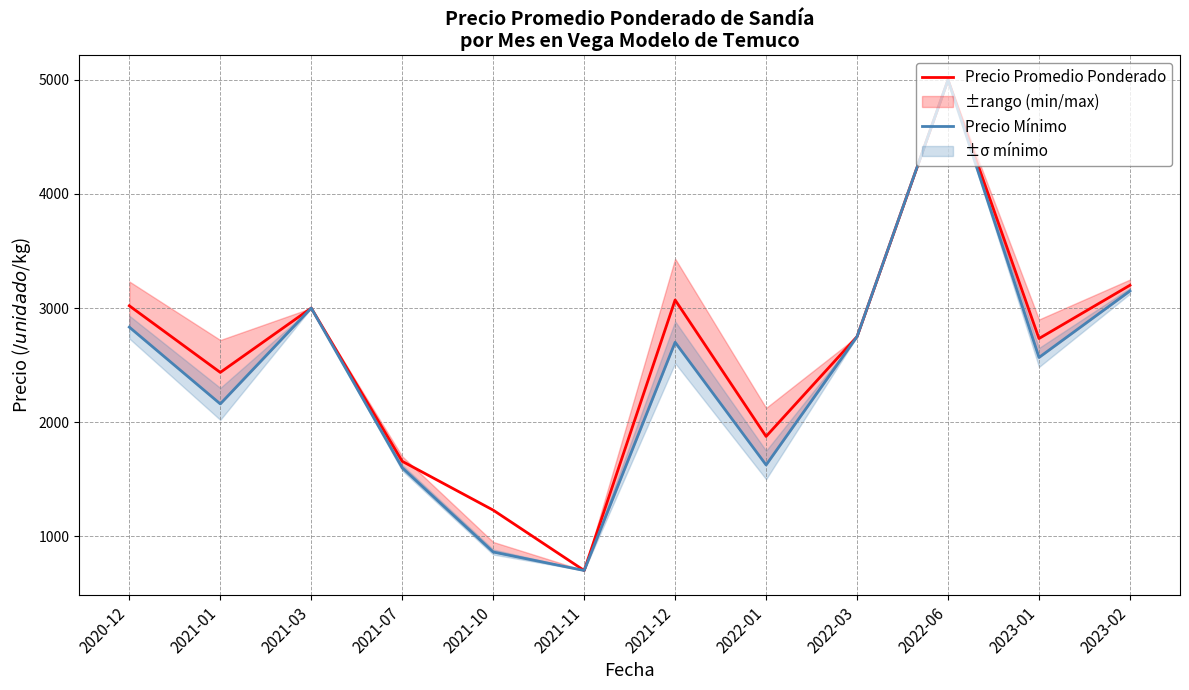

True or false: Precio Mínimo and Precio Promedio Ponderado cross at least once.

False